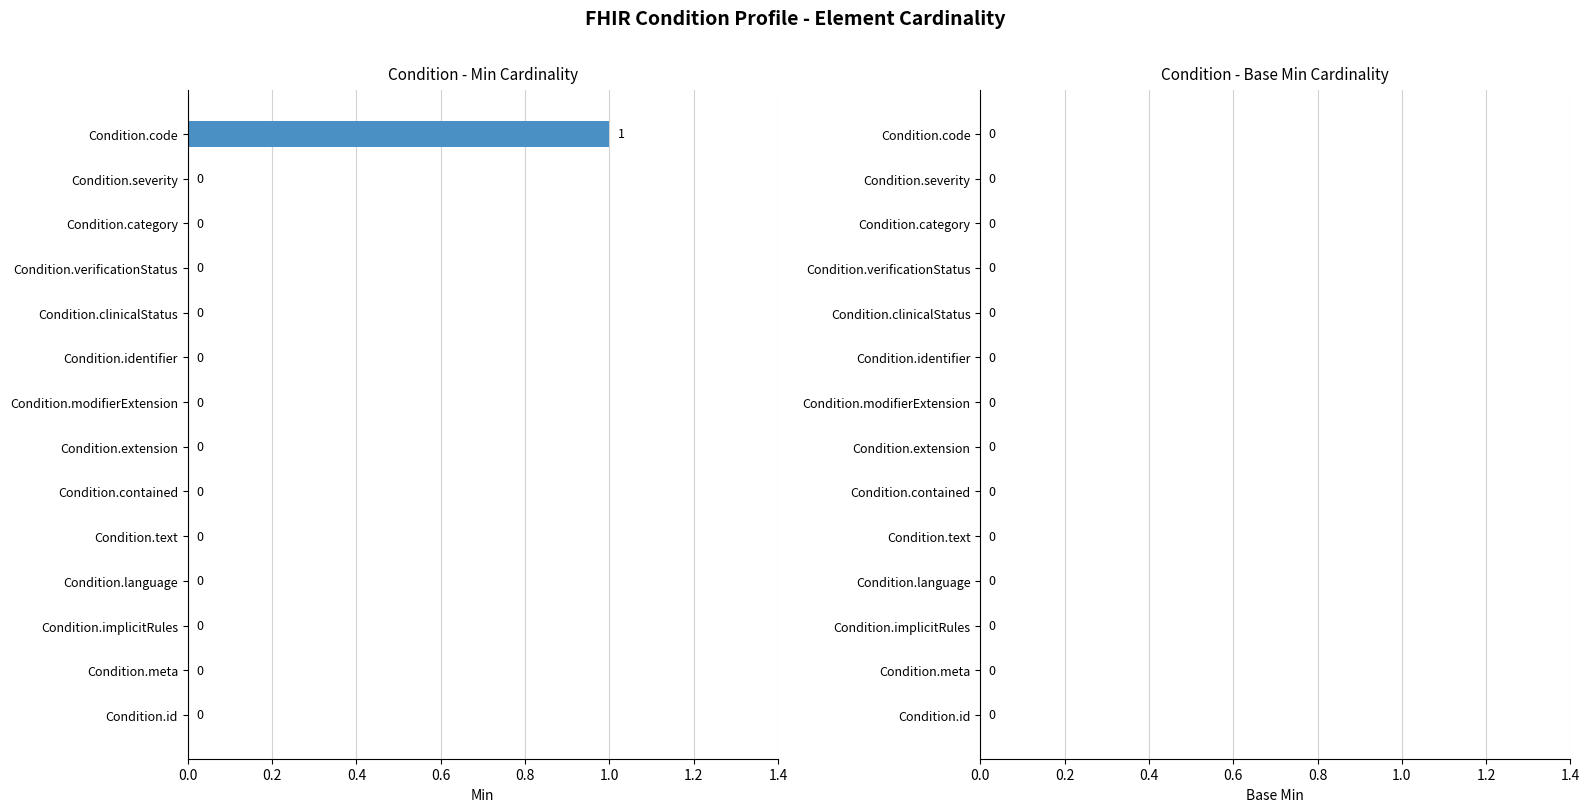

Which label corresponds to the largest value in the chart?

Condition.code